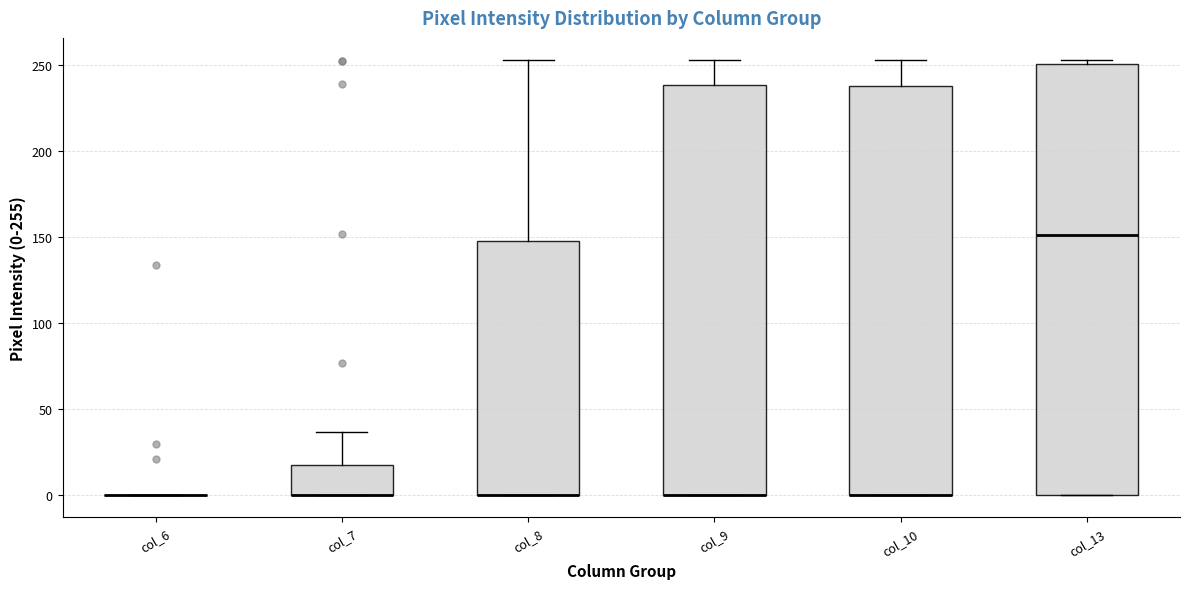

Reading left to right, read every box against the y-axis: the position of its median line, the range the box covers, and the ends of its whiskers. The values are not printed on the chart, so give them approximately, as read against the axis.

col_6: box collapsed to a line at 0, whiskers 0 to 0
col_7: median 0 (drawn on the box's lower edge), box 0 to 20, whiskers 0 to 35
col_8: median 0 (drawn on the box's lower edge), box 0 to 150, whiskers 0 to 255
col_9: median 0 (drawn on the box's lower edge), box 0 to 240, whiskers 0 to 255
col_10: median 0 (drawn on the box's lower edge), box 0 to 240, whiskers 0 to 255
col_13: median 150, box 0 to 250, whiskers 0 to 255